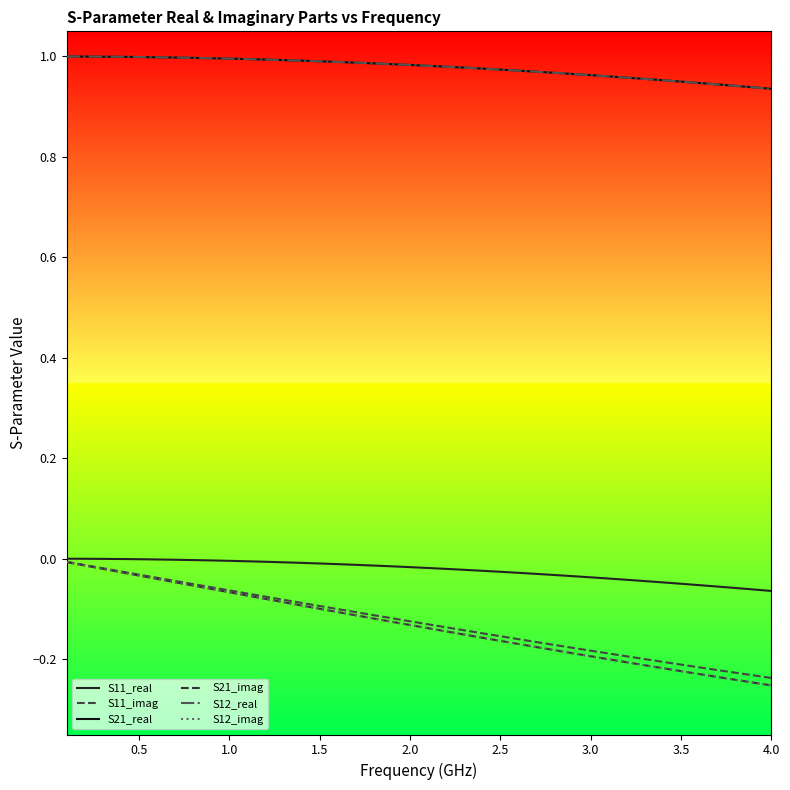

At which label does S21_imag reach its minimum?

4.0